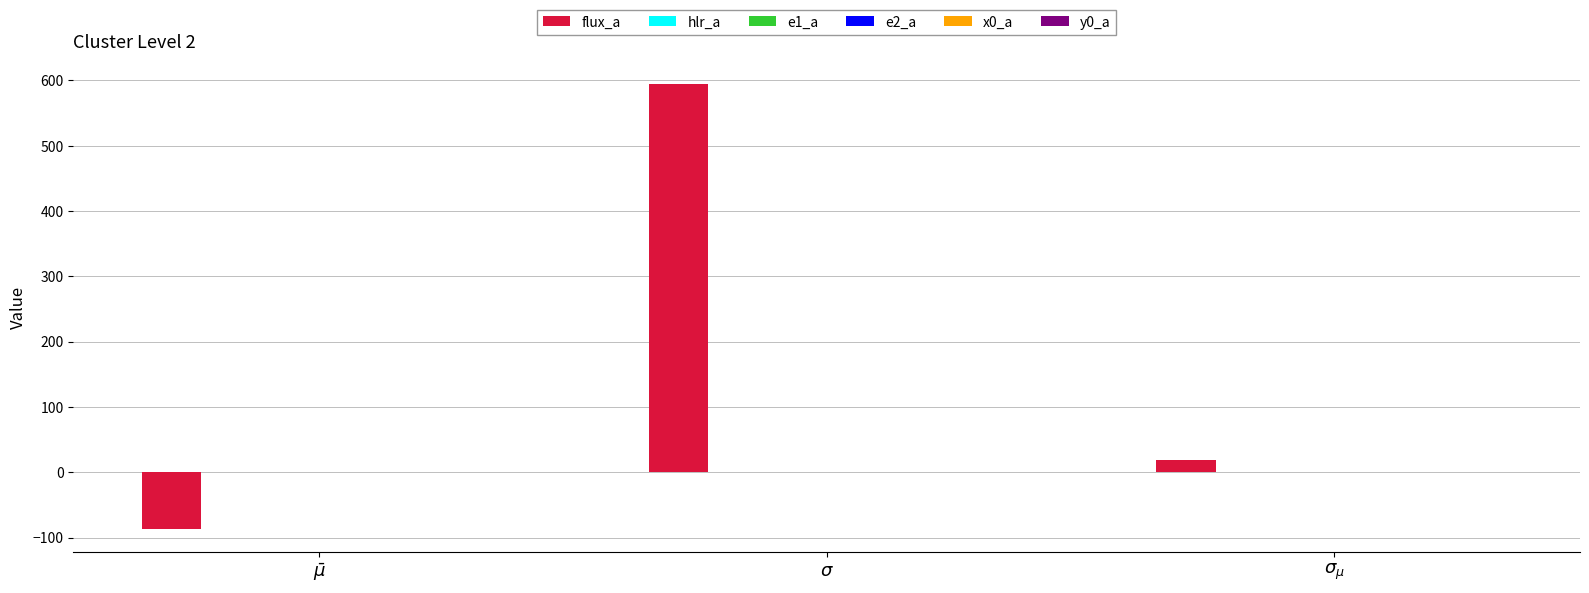

Which series has the largest total across all categories?

flux_a